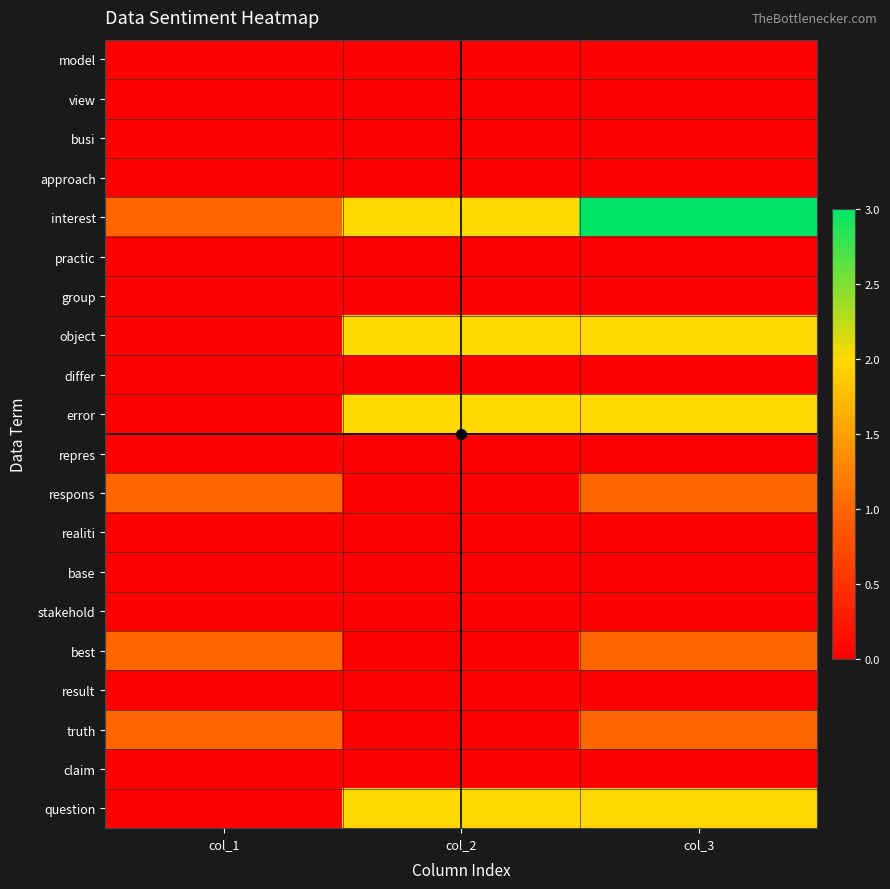

Reading left to right, what are all the values shown in this chart?

model: col_1=0	col_2=0	col_3=0
view: col_1=0	col_2=0	col_3=0
busi: col_1=0	col_2=0	col_3=0
approach: col_1=0	col_2=0	col_3=0
interest: col_1=1	col_2=2	col_3=3
practic: col_1=0	col_2=0	col_3=0
group: col_1=0	col_2=0	col_3=0
object: col_1=0	col_2=2	col_3=2
differ: col_1=0	col_2=0	col_3=0
error: col_1=0	col_2=2	col_3=2
repres: col_1=0	col_2=0	col_3=0
respons: col_1=1	col_2=0	col_3=1
realiti: col_1=0	col_2=0	col_3=0
base: col_1=0	col_2=0	col_3=0
stakehold: col_1=0	col_2=0	col_3=0
best: col_1=1	col_2=0	col_3=1
result: col_1=0	col_2=0	col_3=0
truth: col_1=1	col_2=0	col_3=1
claim: col_1=0	col_2=0	col_3=0
question: col_1=0	col_2=2	col_3=2